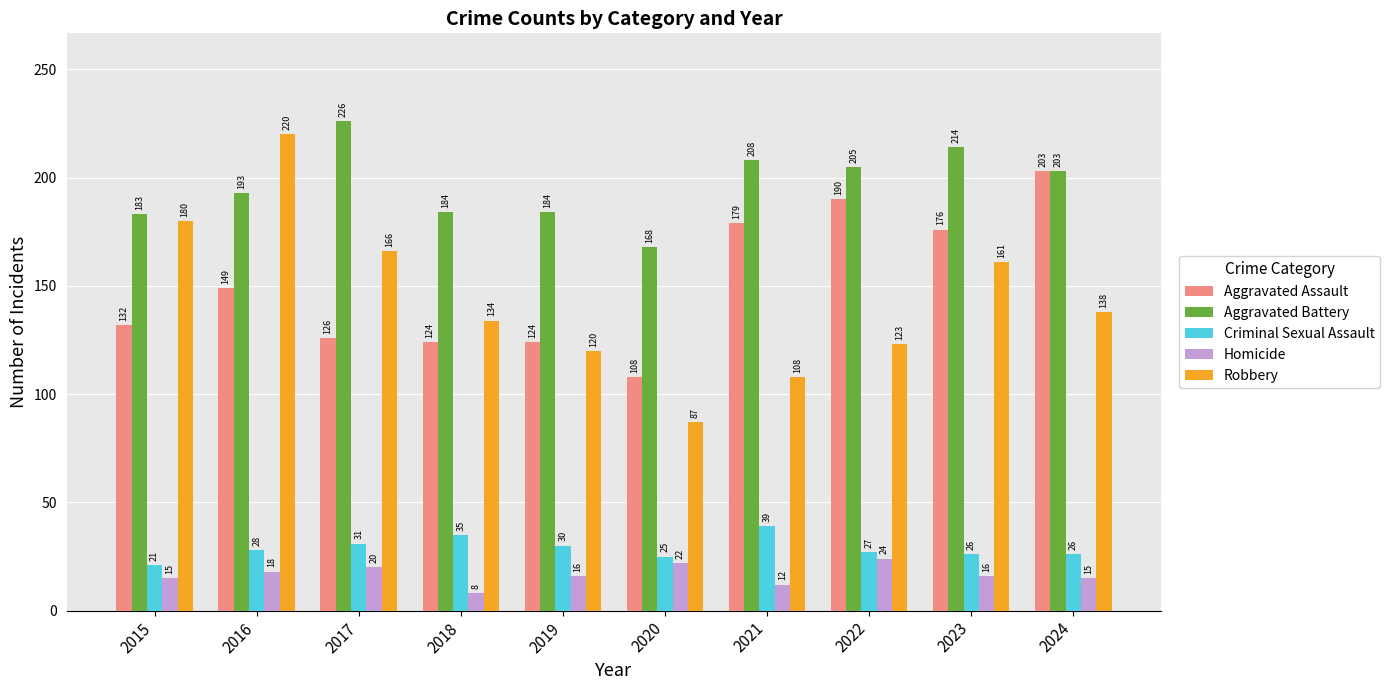

What value does the Aggravated Battery series have at 2018?

184